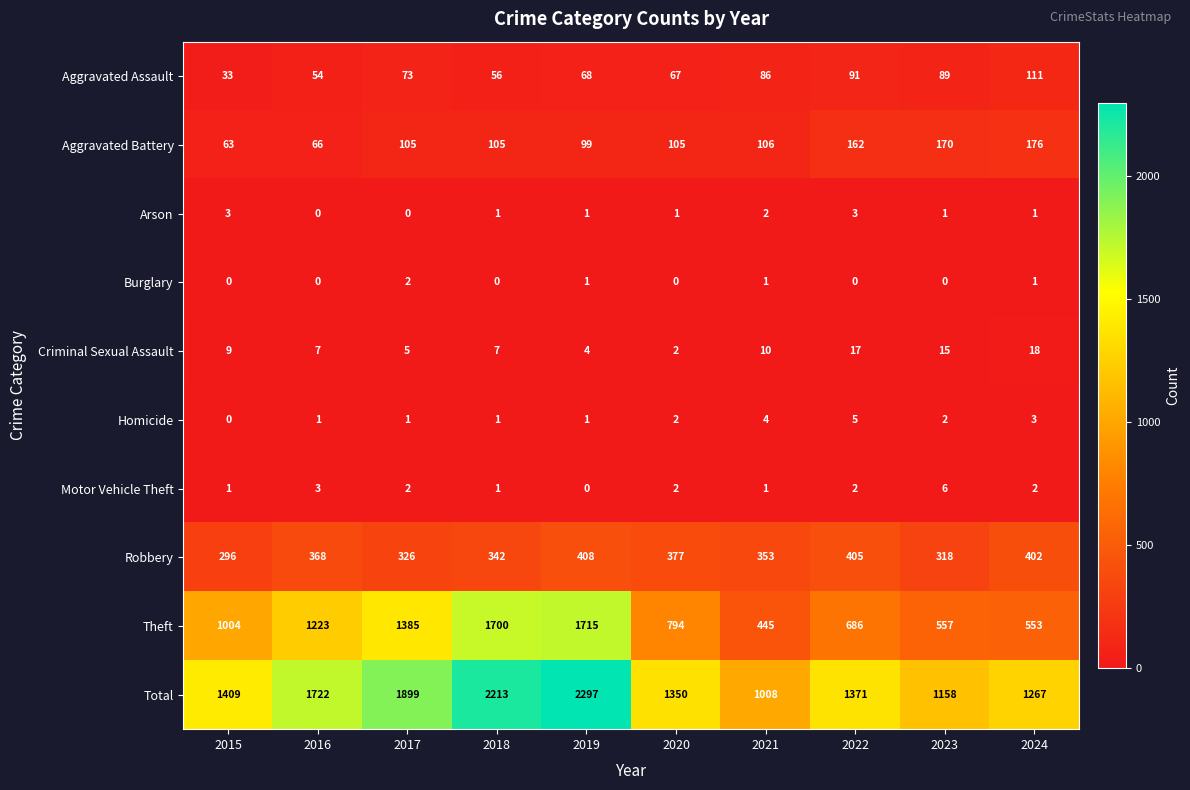

The value of Motor Vehicle Theft at 2020 is 1. True or false?

False